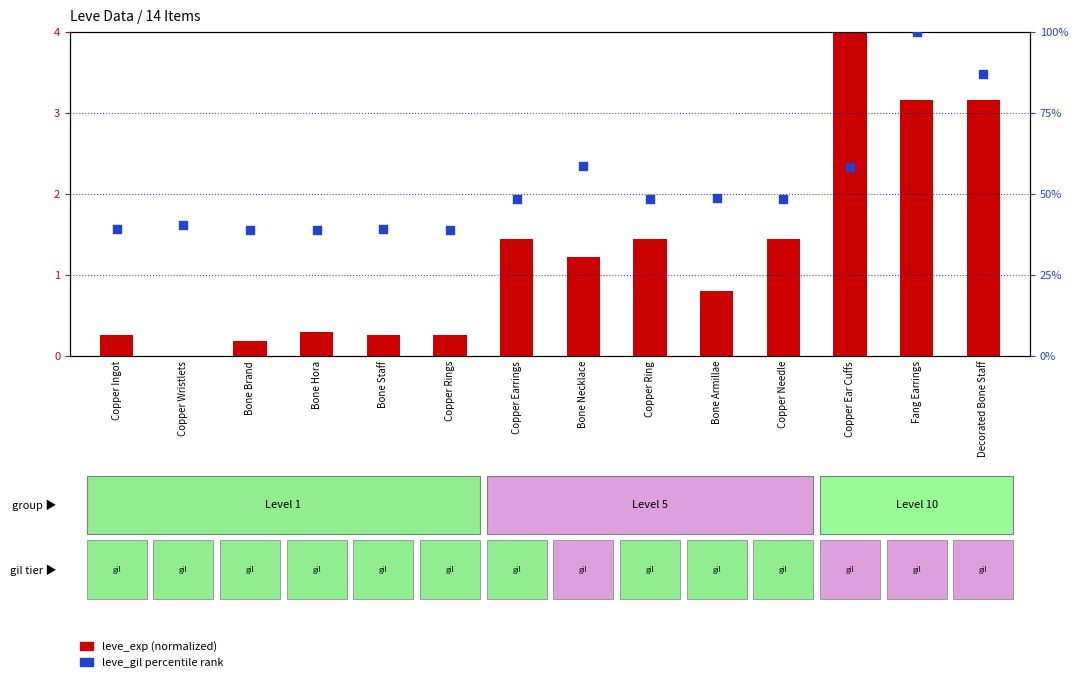

Is the value of leve_exp (normalized) at Copper Ring greater than the value of leve_gil percentile at Copper Ring?

No